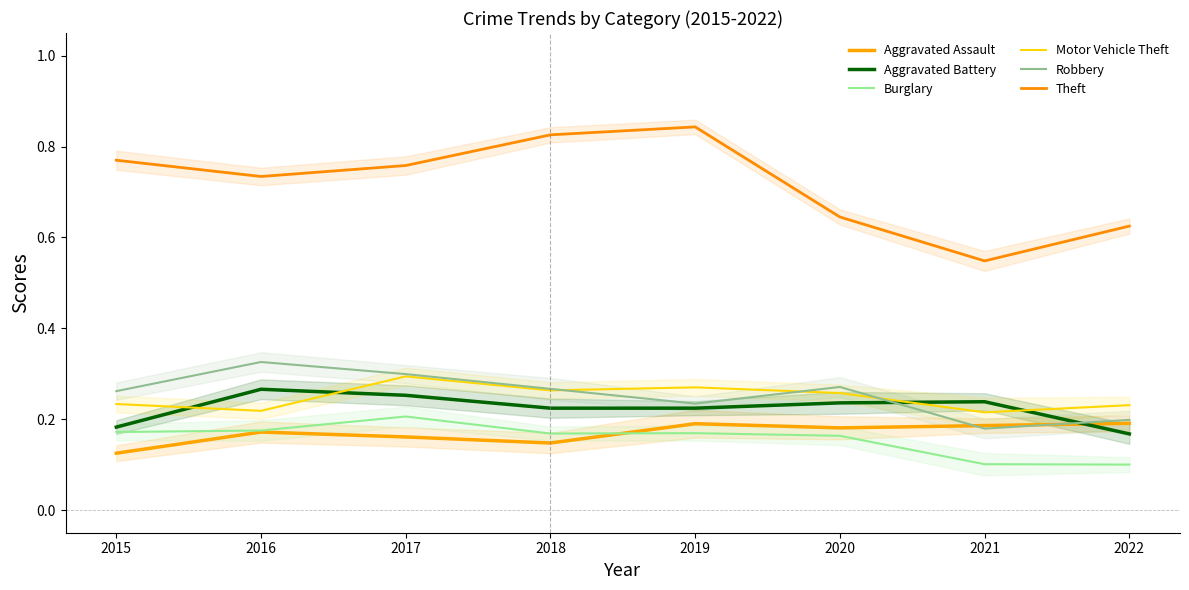

Reading right to left, list all the values displayed in this chart.

Aggravated Assault: 2022=0.2	2021=0.2	2020=0.2	2019=0.2	2018=0.1	2017=0.2	2016=0.2	2015=0.1
Aggravated Battery: 2022=0.2	2021=0.2	2020=0.2	2019=0.2	2018=0.2	2017=0.3	2016=0.3	2015=0.2
Burglary: 2022=0.1	2021=0.1	2020=0.2	2019=0.2	2018=0.2	2017=0.2	2016=0.2	2015=0.2
Motor Vehicle Theft: 2022=0.2	2021=0.2	2020=0.3	2019=0.3	2018=0.3	2017=0.3	2016=0.2	2015=0.2
Robbery: 2022=0.2	2021=0.2	2020=0.3	2019=0.2	2018=0.3	2017=0.3	2016=0.3	2015=0.3
Theft: 2022=0.6	2021=0.5	2020=0.6	2019=0.8	2018=0.8	2017=0.8	2016=0.7	2015=0.8